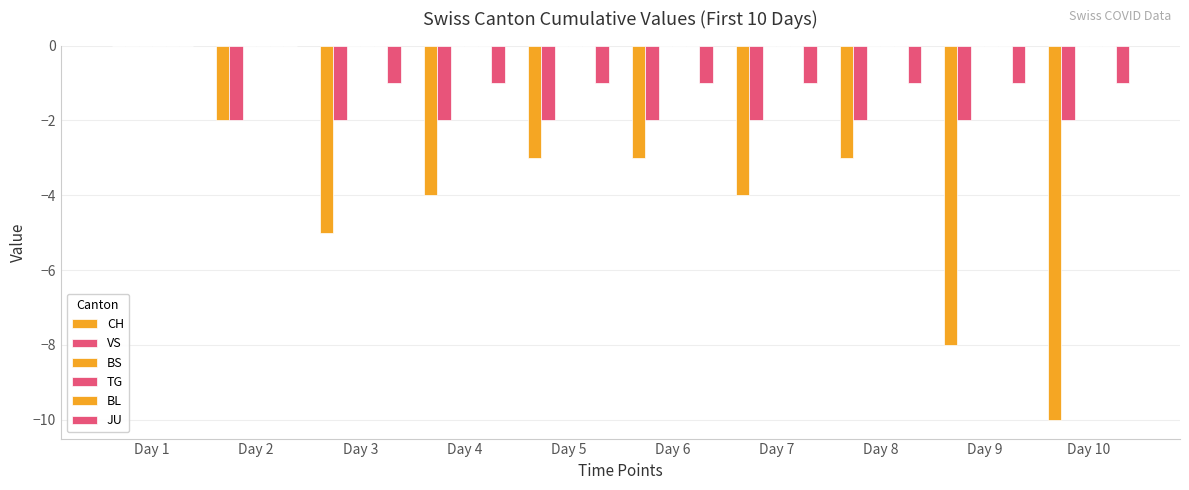

What is the spread (max minus min) of values at Day 6?

3